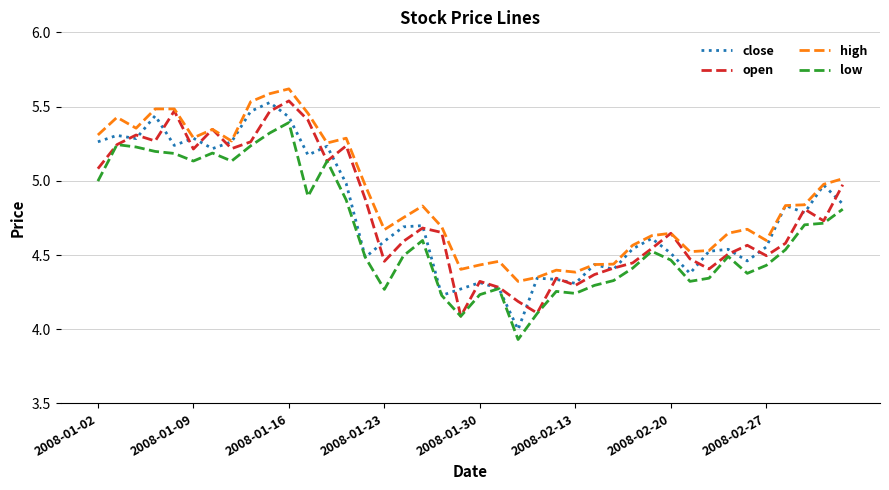

Which series has the largest total across all categories?

high